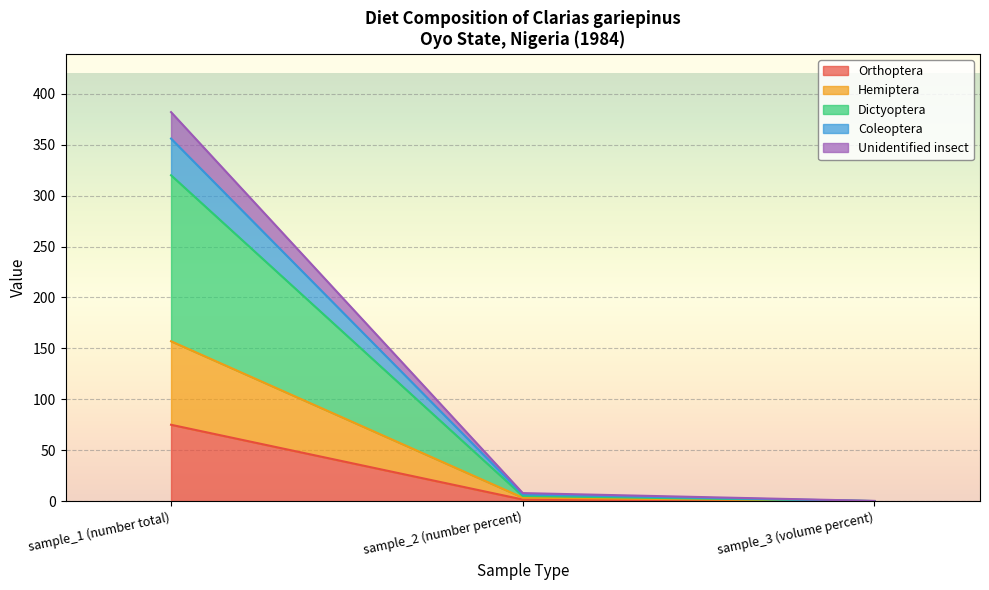

What are all the series names shown in the legend?

Orthoptera, Hemiptera, Dictyoptera, Coleoptera, Unidentified insect